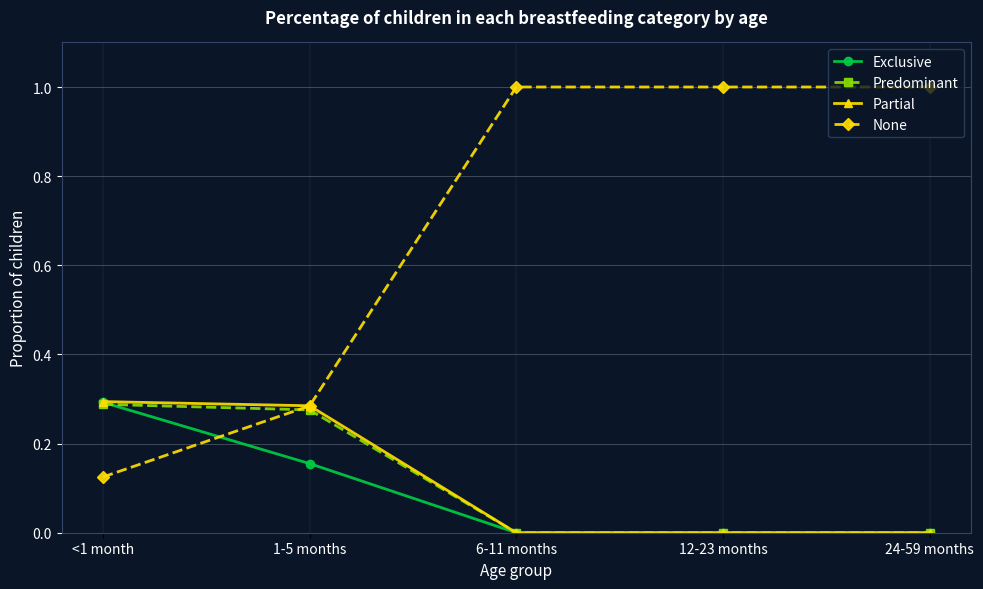

Which series changed the most between 1-5 months and 6-11 months?

None